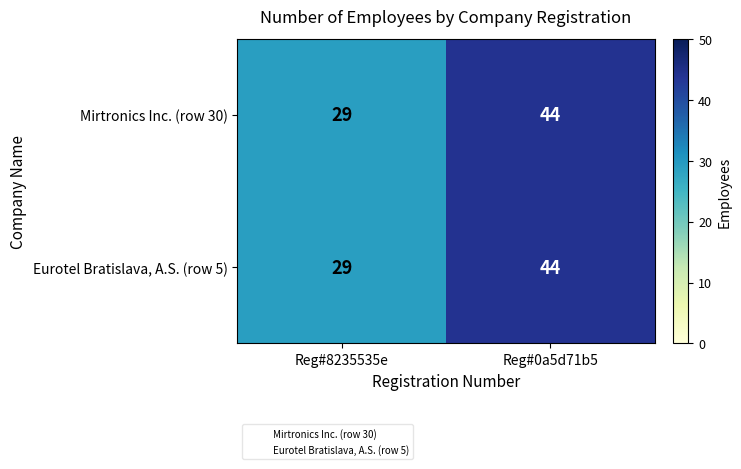

Where is Eurotel Bratislava, A.S. (row 5) nearest to the value 36?

Reg#8235535e